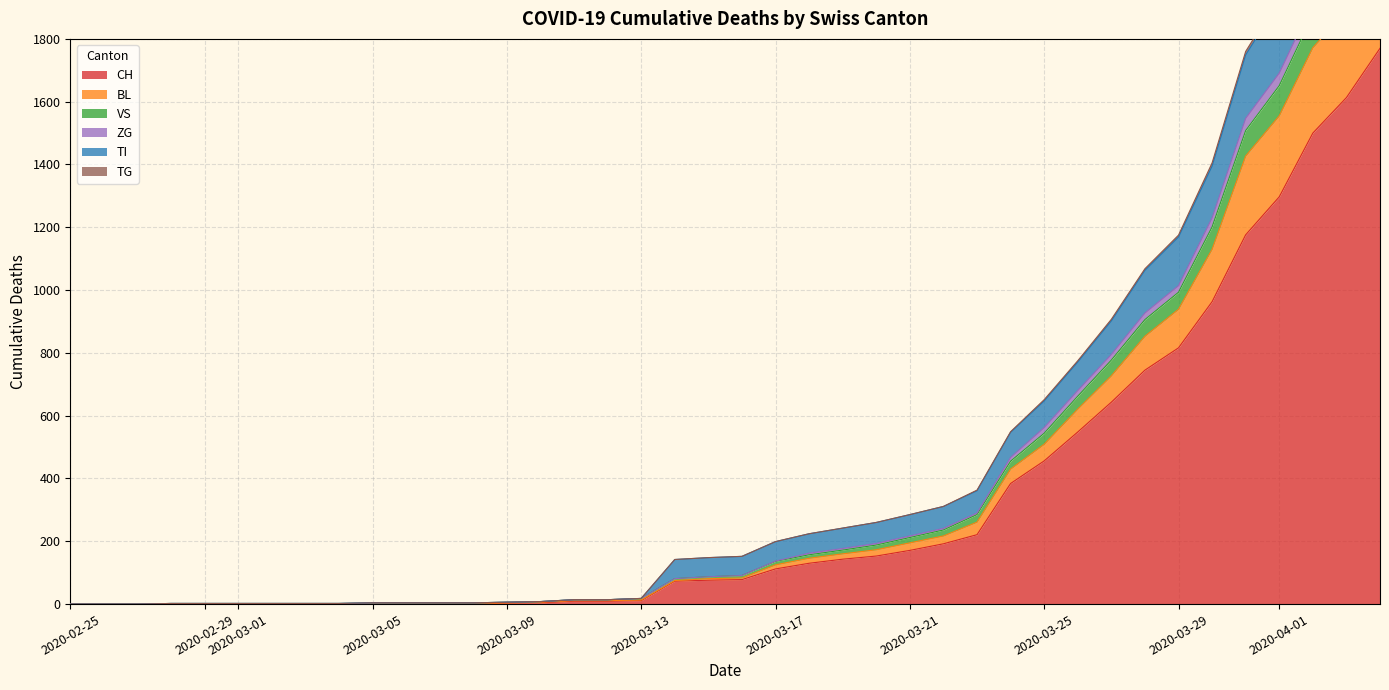

How many series are shown in this chart?

6